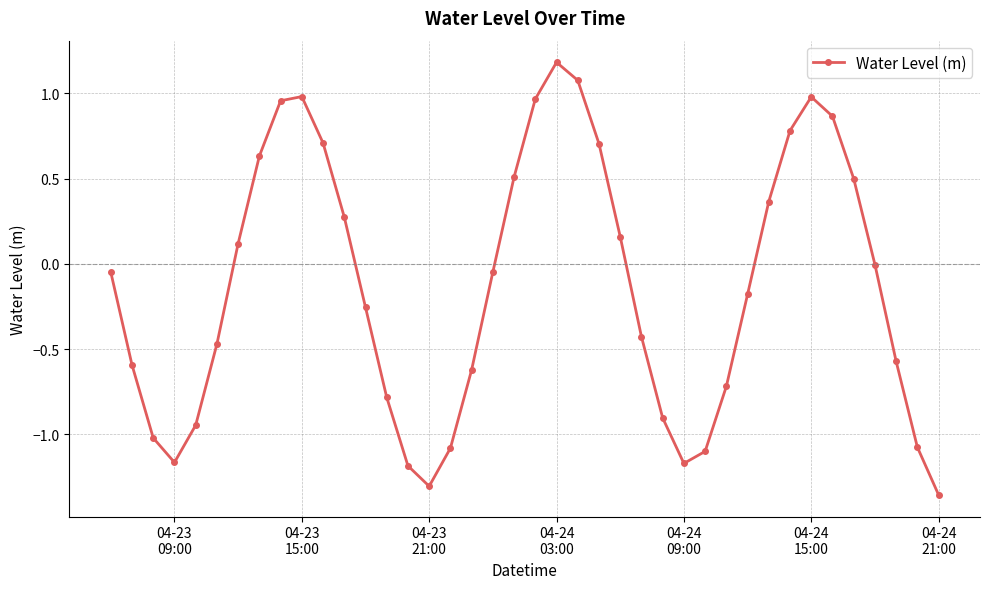

How many points are lower than both their immediate neighbors (excluding endpoints)?

3